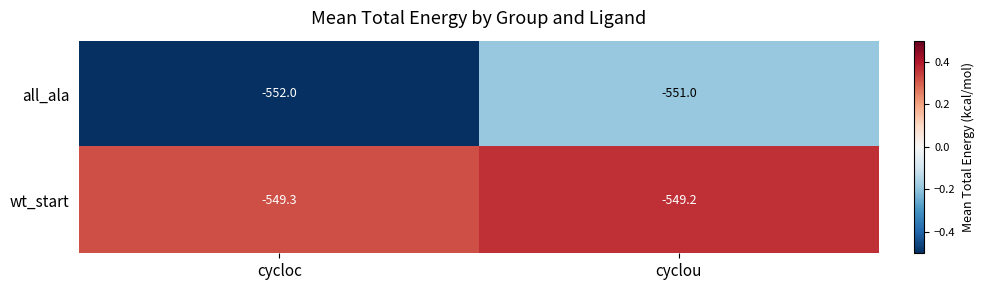

Where is all_ala nearest to the value -551?

cyclou